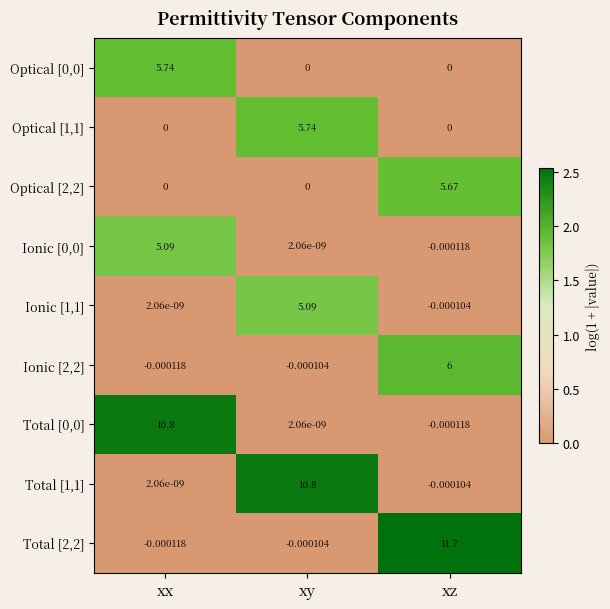

What is the spread (max minus min) of values at xz?

11.7